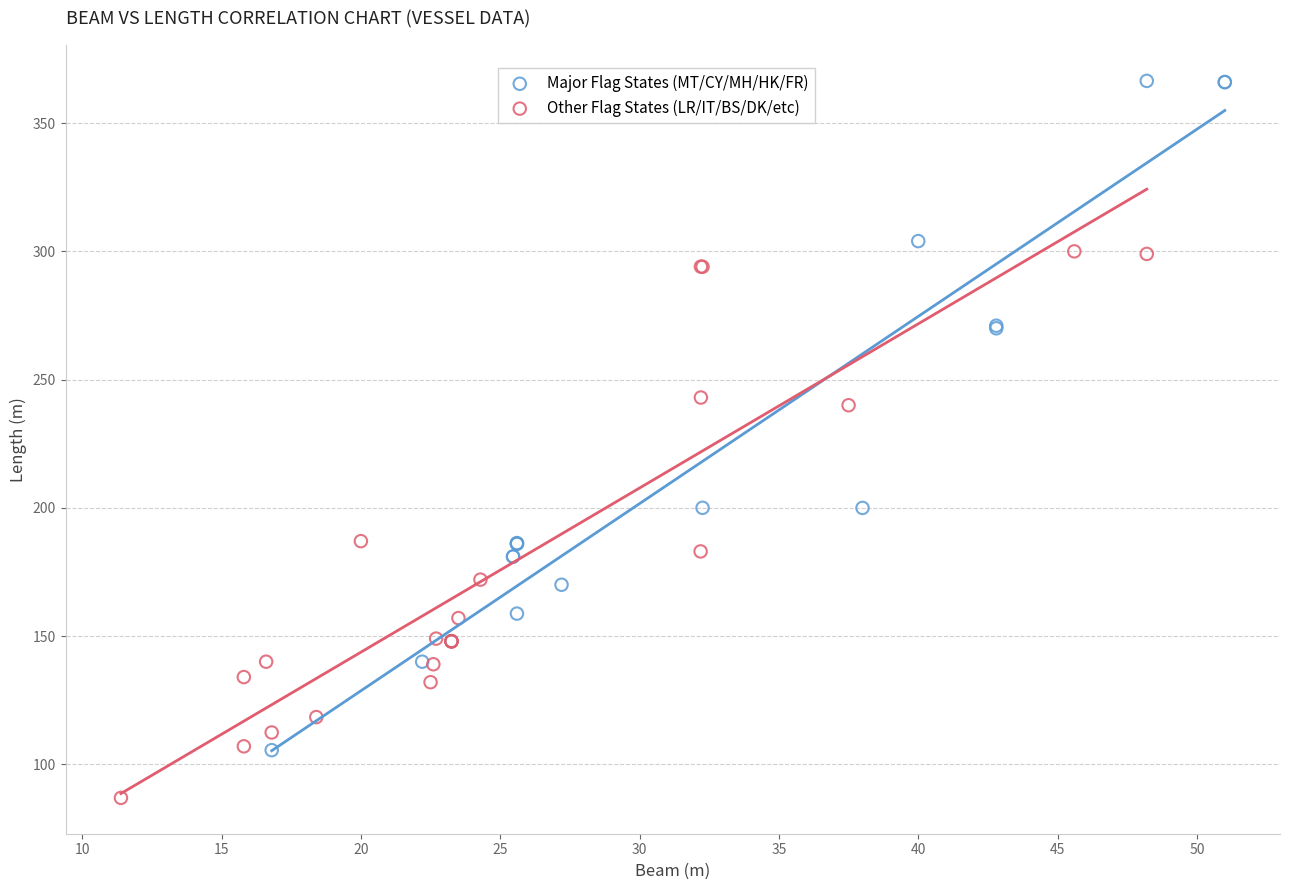

Which series contains the highest Y value?

Major Flag States (MT/CY/MH/HK/FR)